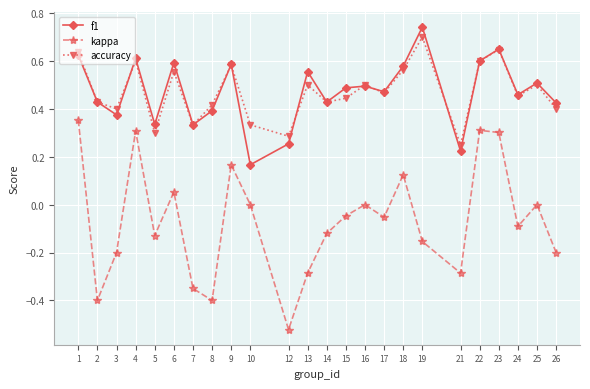

The kappa series shows 0.5 at 1. True or false?

False